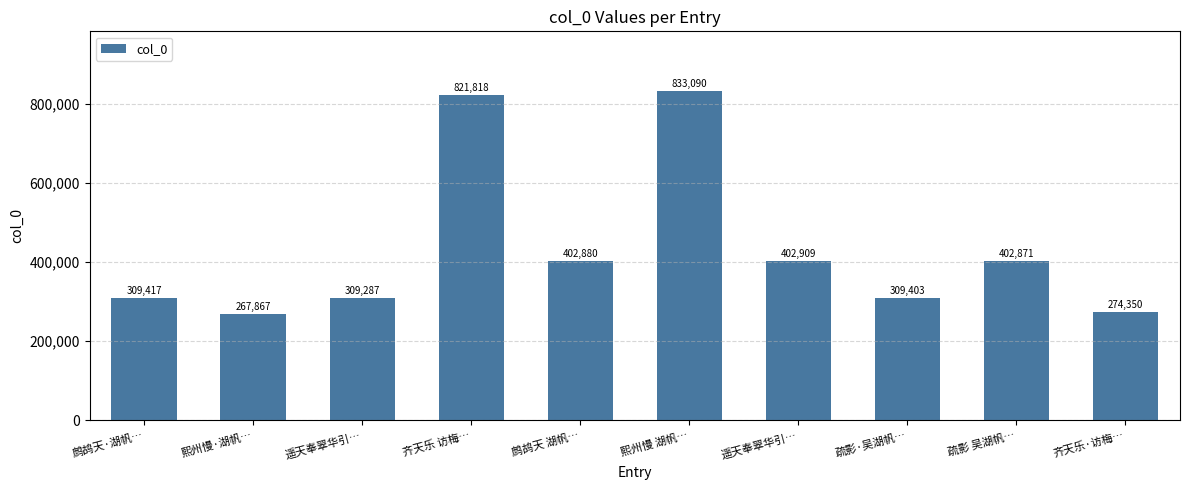

What is the difference between the maximum and second lowest values?

558740